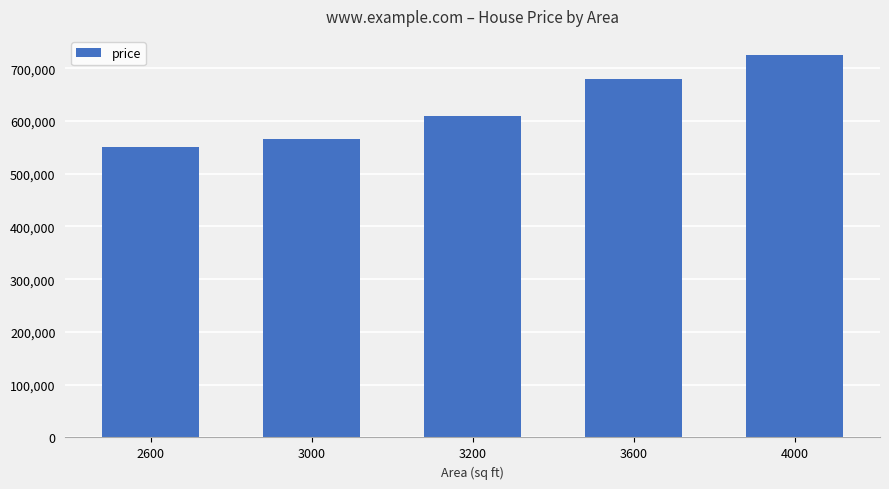

What is the value of the 2nd bar from the left?

565000